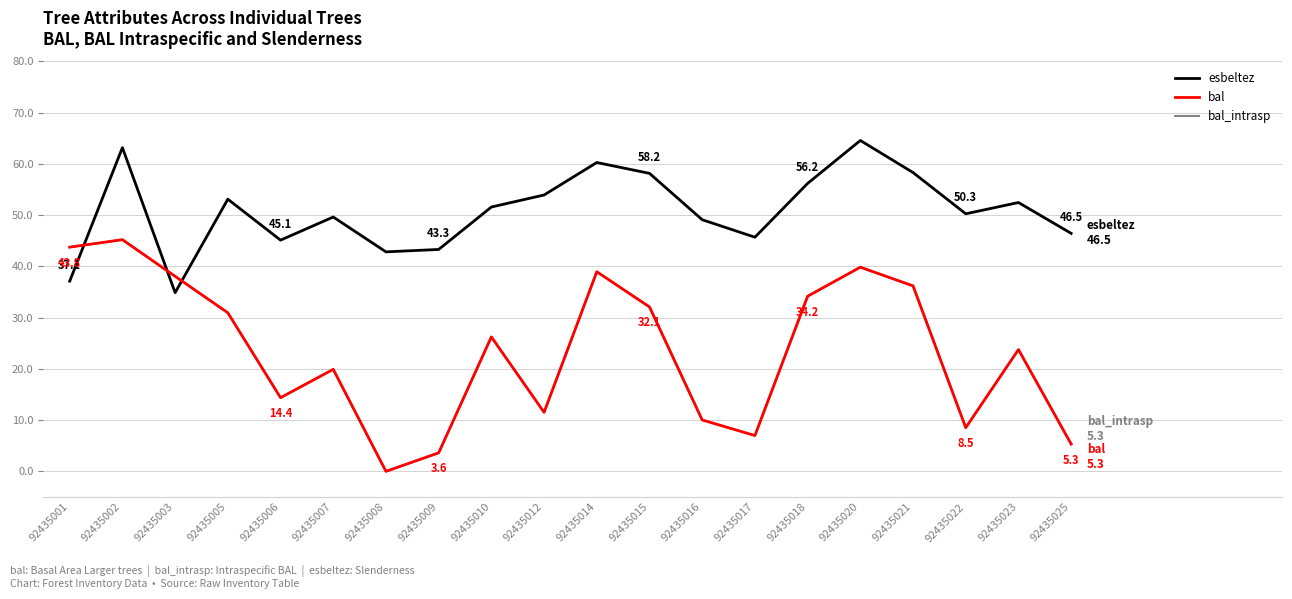

Reading right to left, what are all the values shown in this chart?

esbeltez: 46.5	52.5	50.3	58.3	64.6	56.2	45.7	49.1	58.2	60.3	53.9	51.6	43.3	42.8	49.6	45.1	53.1	34.9	63.2	37.1
bal: 5.3	23.8	8.5	36.2	39.9	34.2	7.0	10.0	32.1	39.0	11.5	26.2	3.6	0.0	19.9	14.4	30.9	38.1	45.2	43.8
bal_intrasp: 5.3	23.8	8.5	36.2	39.9	34.2	7.0	10.0	32.1	39.0	11.5	26.2	3.6	0.0	19.9	14.4	30.9	38.1	45.2	43.8